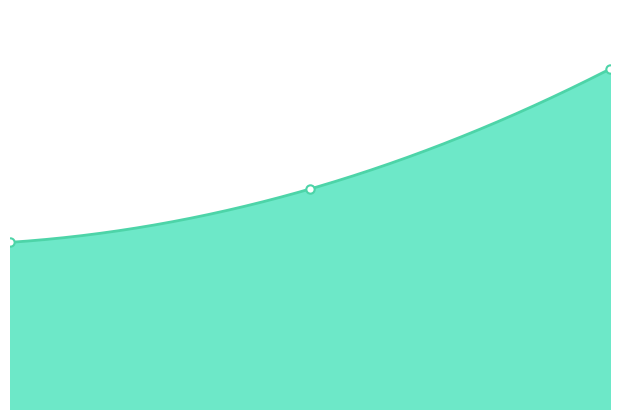

True or false: the data shows 531 at 2.

False